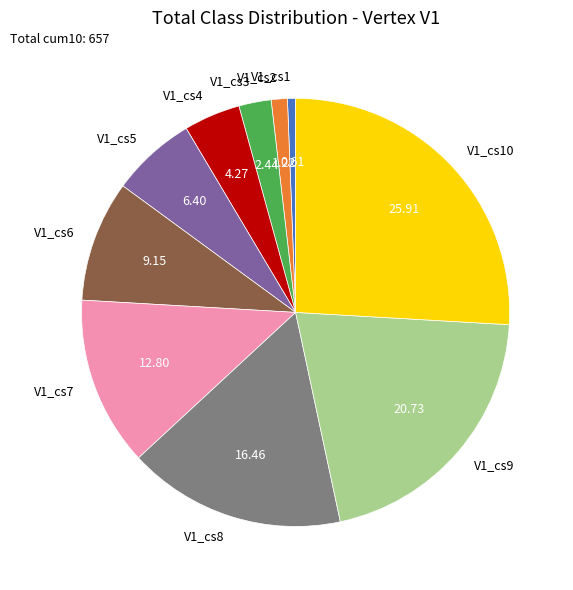

Between V1_cs1 and V1_cs5, which is larger?

V1_cs5